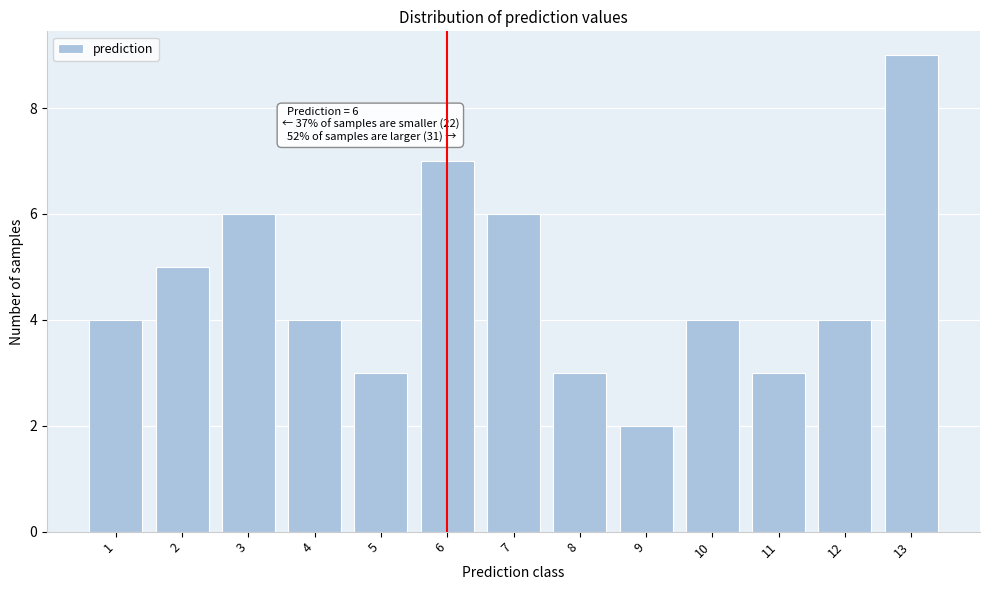

Reading right to left, extract all data points from this chart.

9	4	3	4	2	3	6	7	3	4	6	5	4